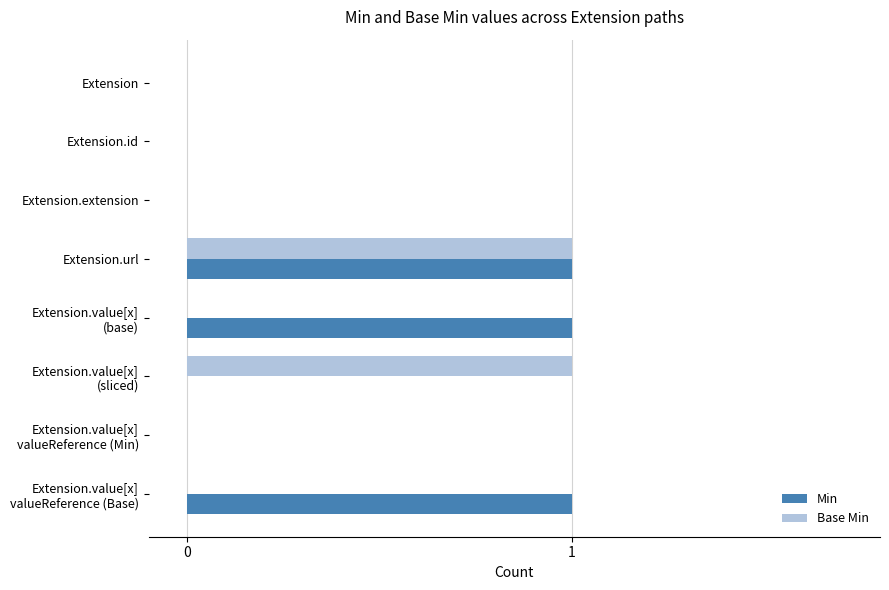

At which category is the sum across all series the highest?

Extension.url